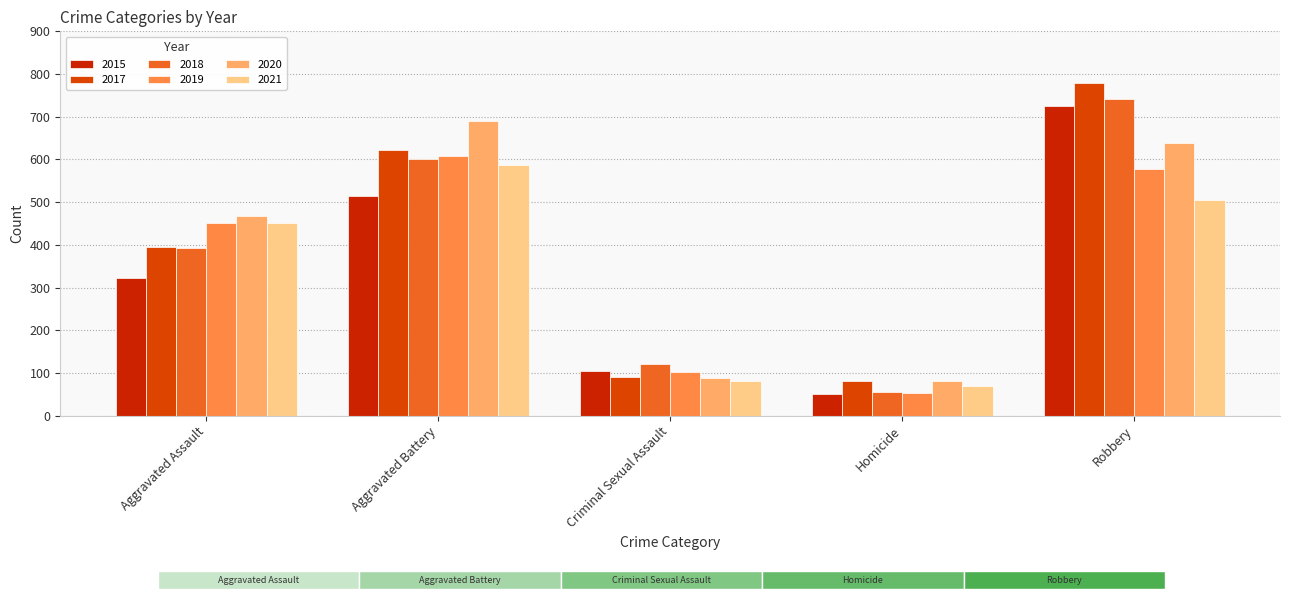

At how many categories does at least one series exceed 268?

3